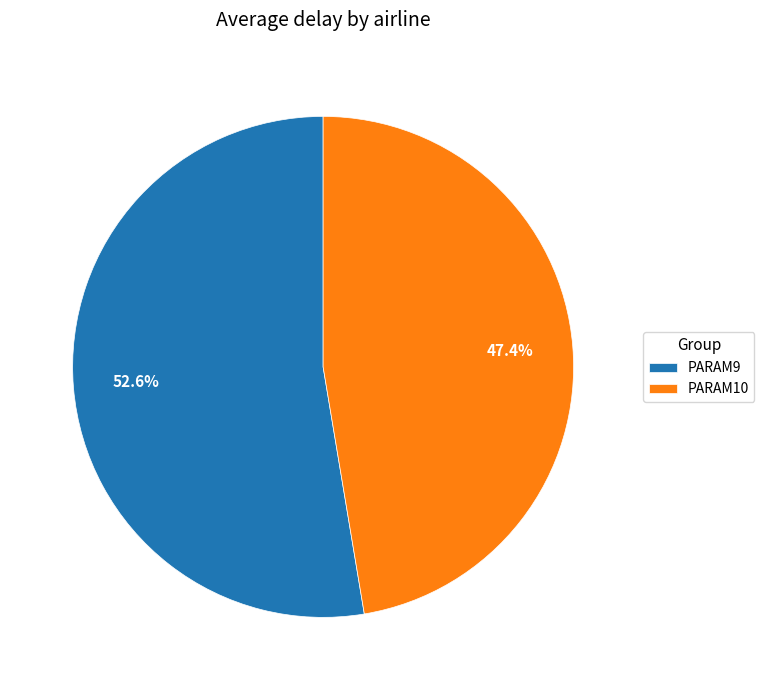

Does PARAM10 represent more than half of the total?

No